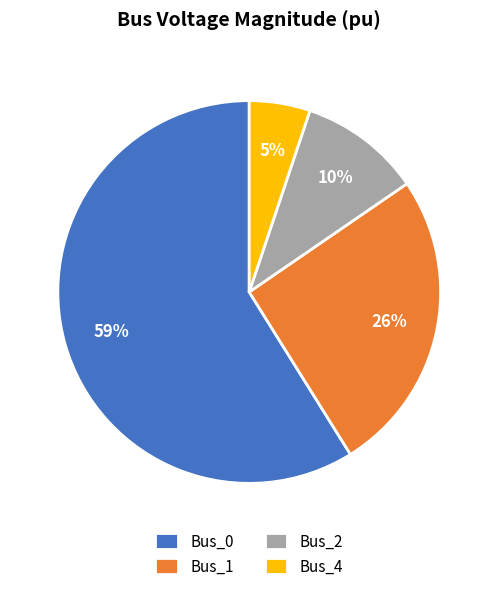

How many slices are in this pie chart?

4